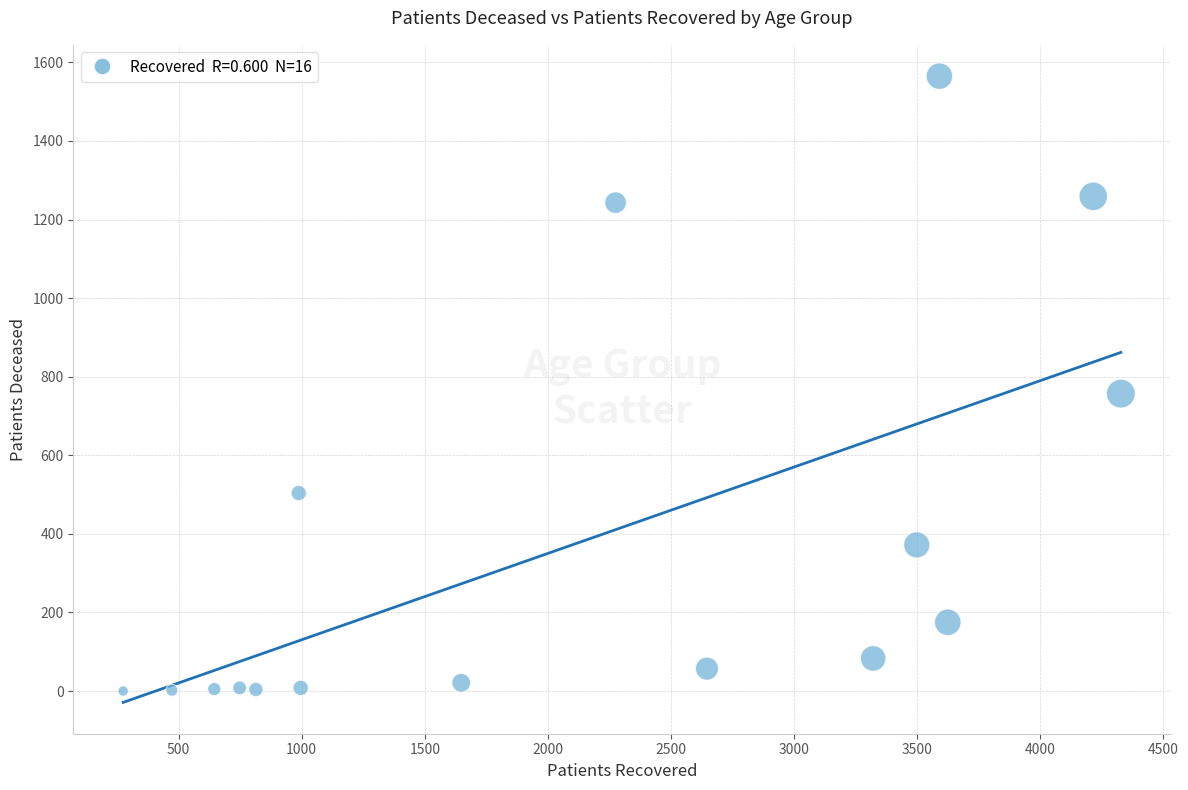

What is the range of Y values (max minus min)?

1565